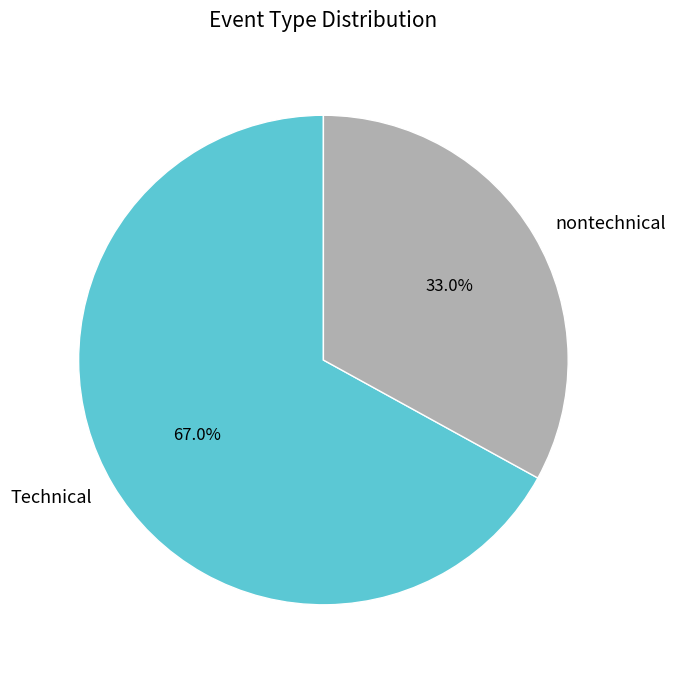

Does Technical account for over 50% of the chart?

Yes